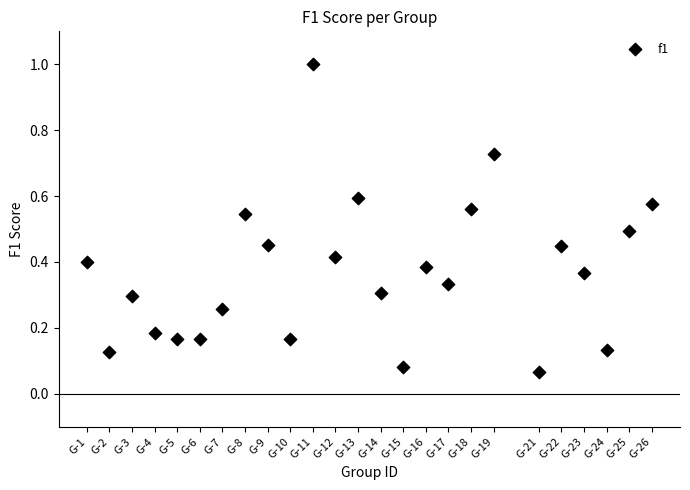

What is the range of Y values (max minus min)?

0.9